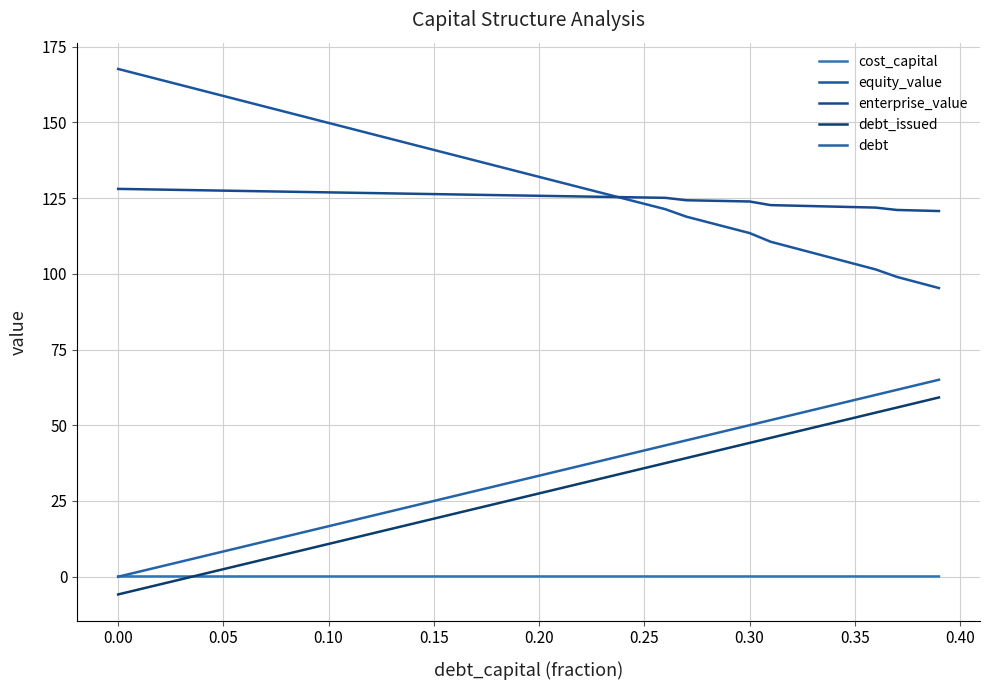

Which series has the largest total across all categories?

equity_value